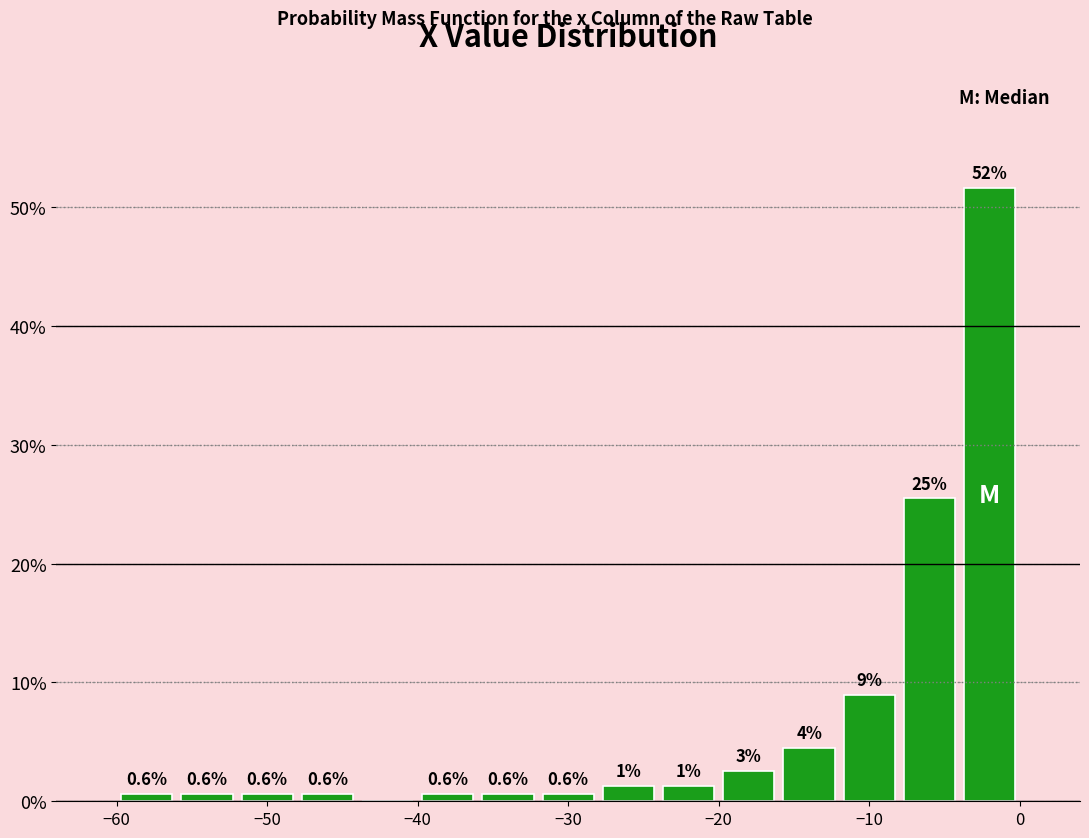

Which range on the x-axis has the tallest bar?

-4 to 0